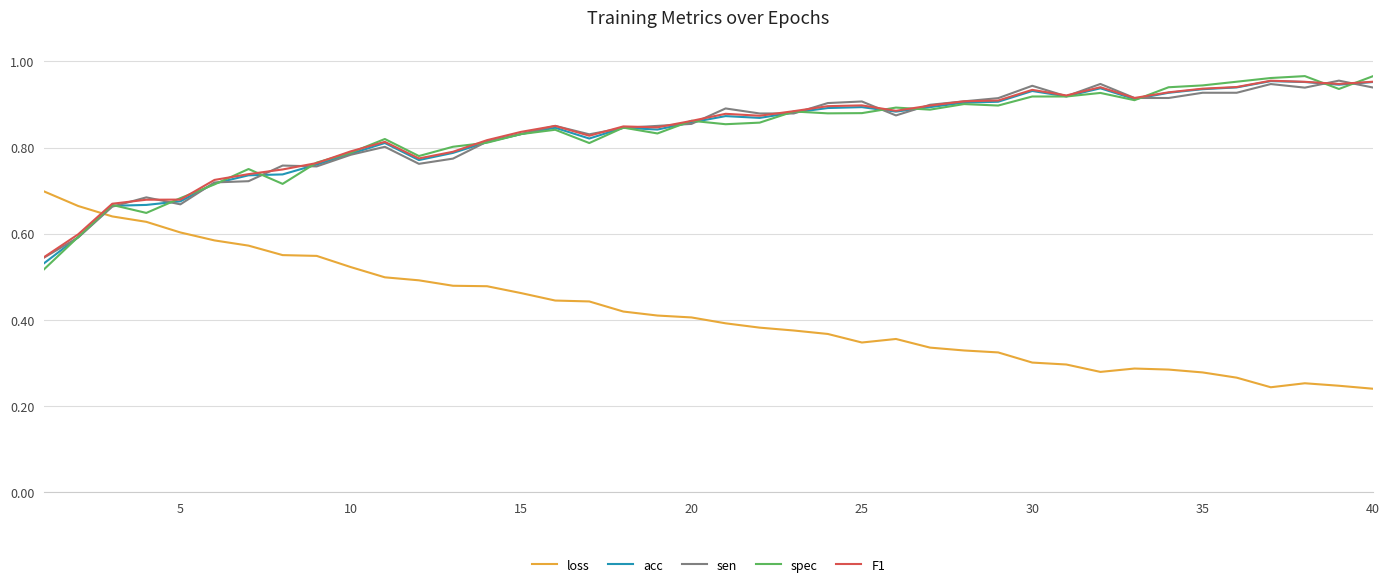

After their last crossing, which series has the higher values: sen or loss?

sen